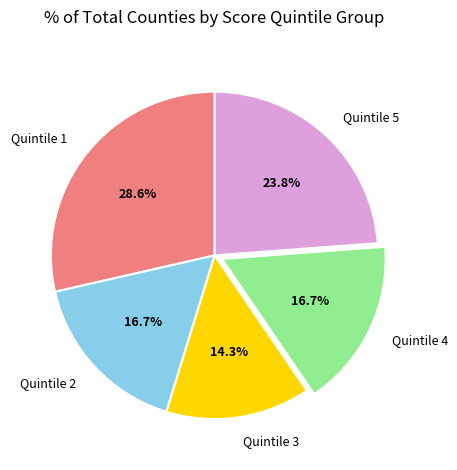

What is the smallest slice in the pie chart?

Quintile 3